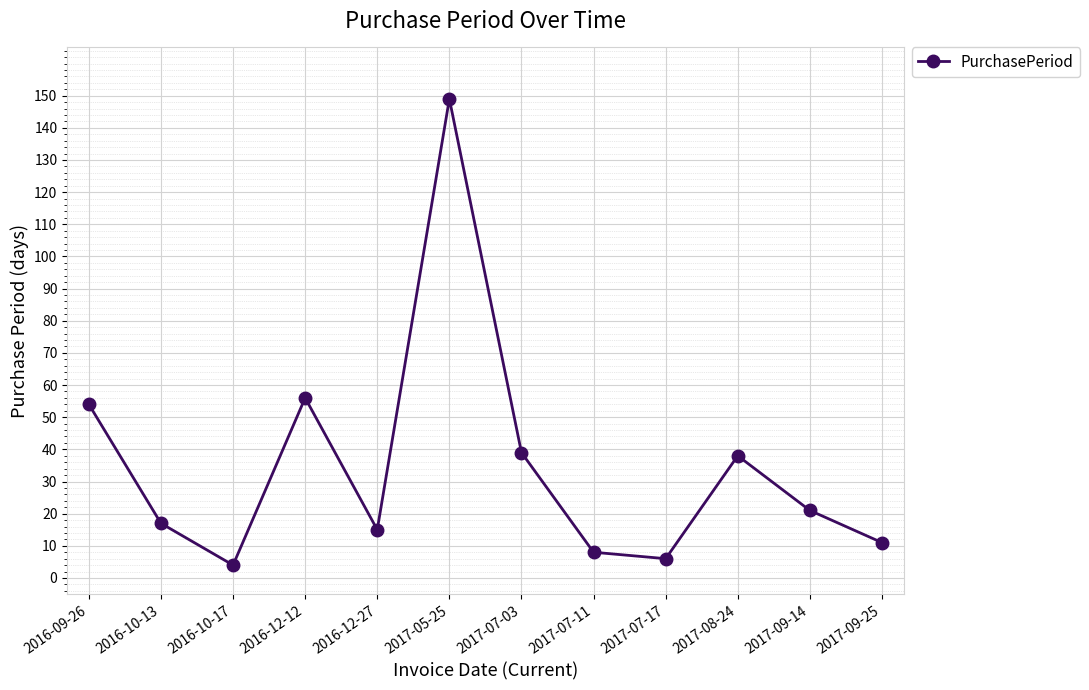

What is the sum of the values at 2017-07-11 and 2017-07-03?

47